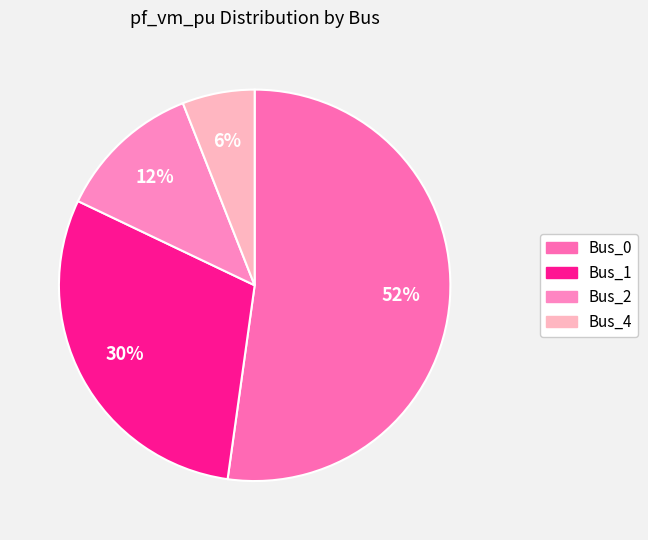

What is the total percentage of Bus_4 and Bus_2?

17.9%